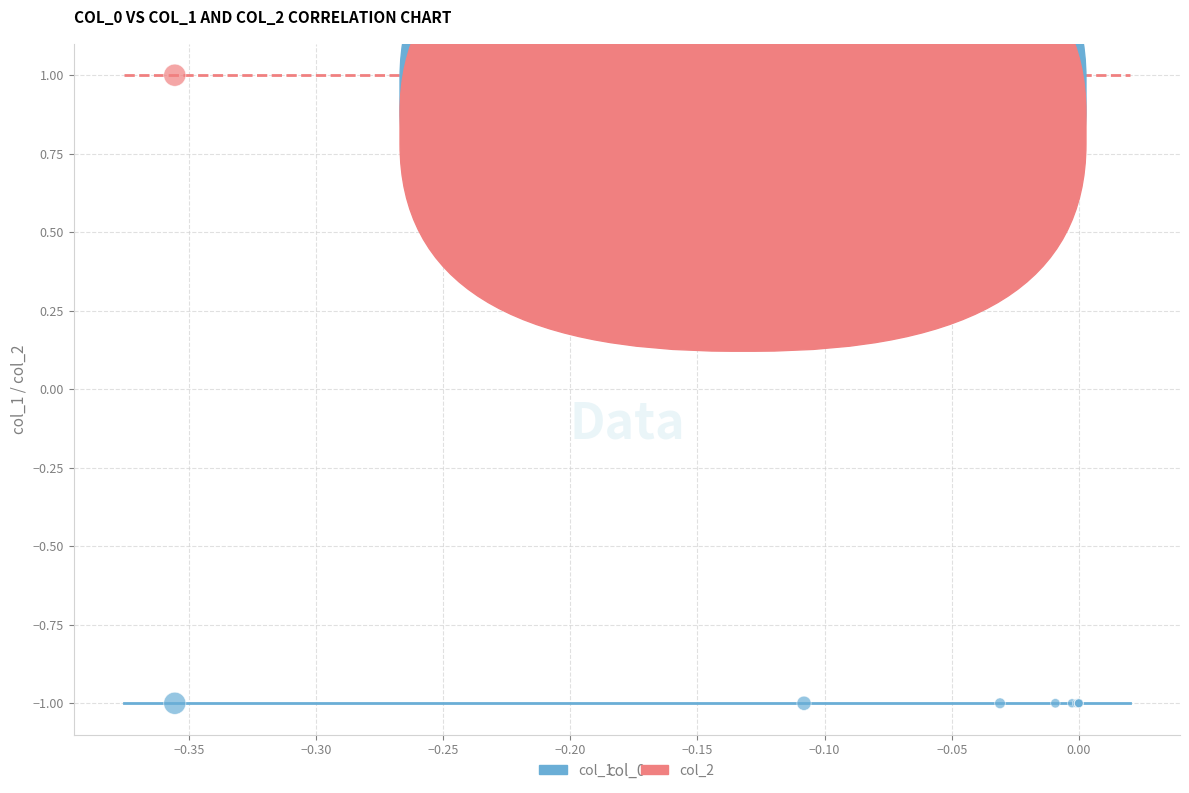

Which series contains the highest Y value?

col_2